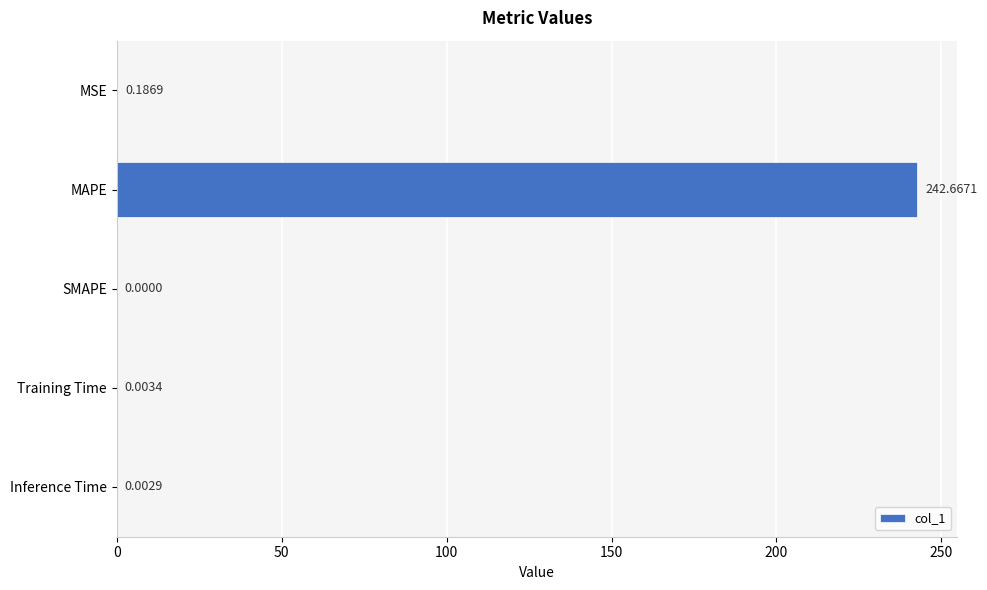

Which has a higher value, Training Time or MAPE?

MAPE